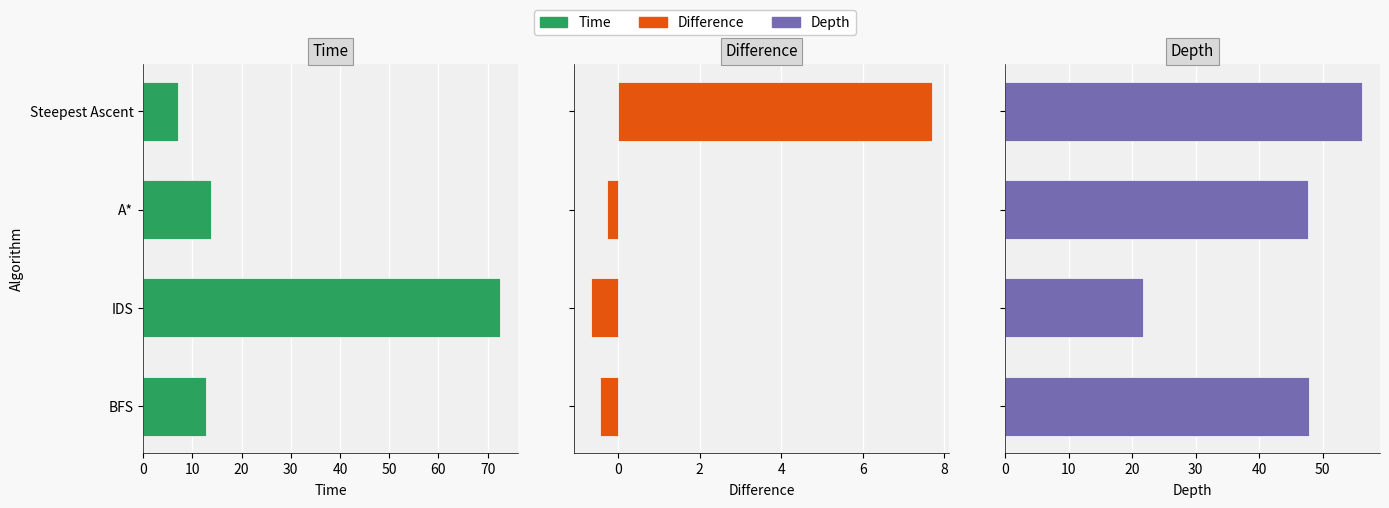

What is the value of the Depth bar at the 2nd from the left?

21.7